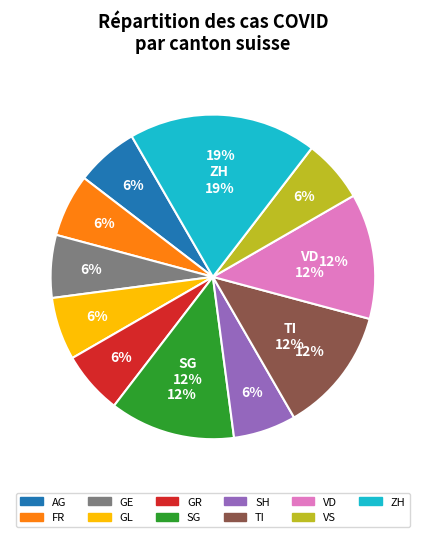

To the nearest percent, what percentage of the pie is GL?

6%